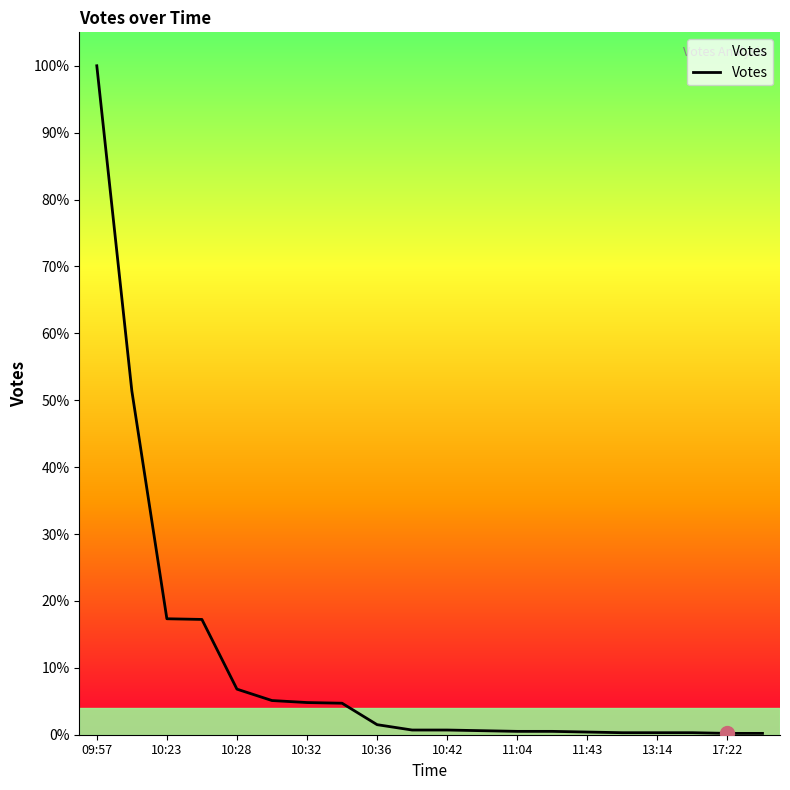

Does the chart display data point markers on the line(s)?

No